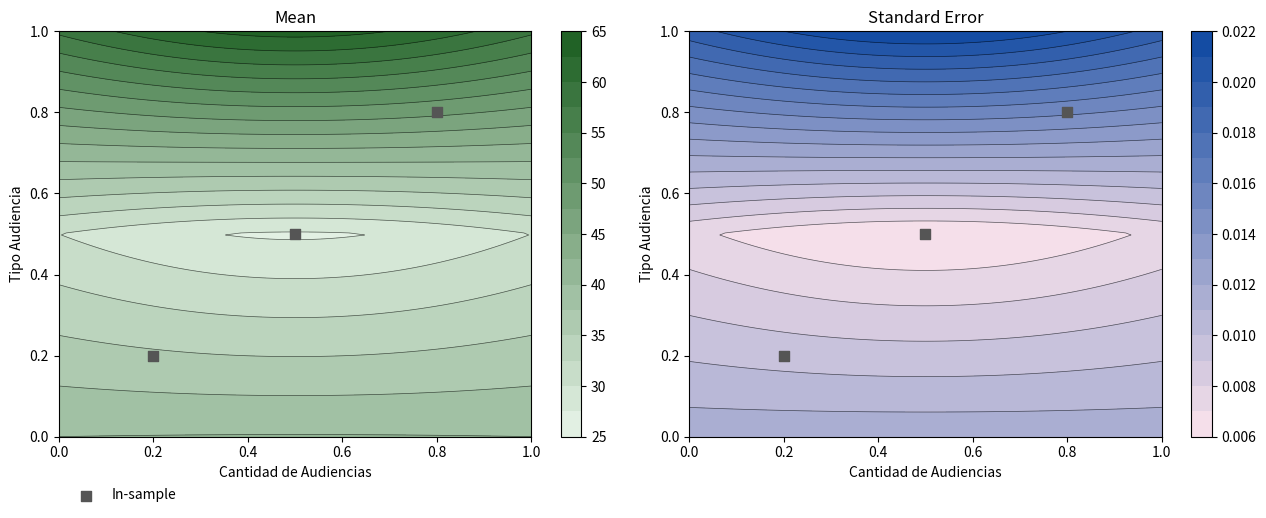

What is the change in value from 0.0 to 0.2?

+0.3